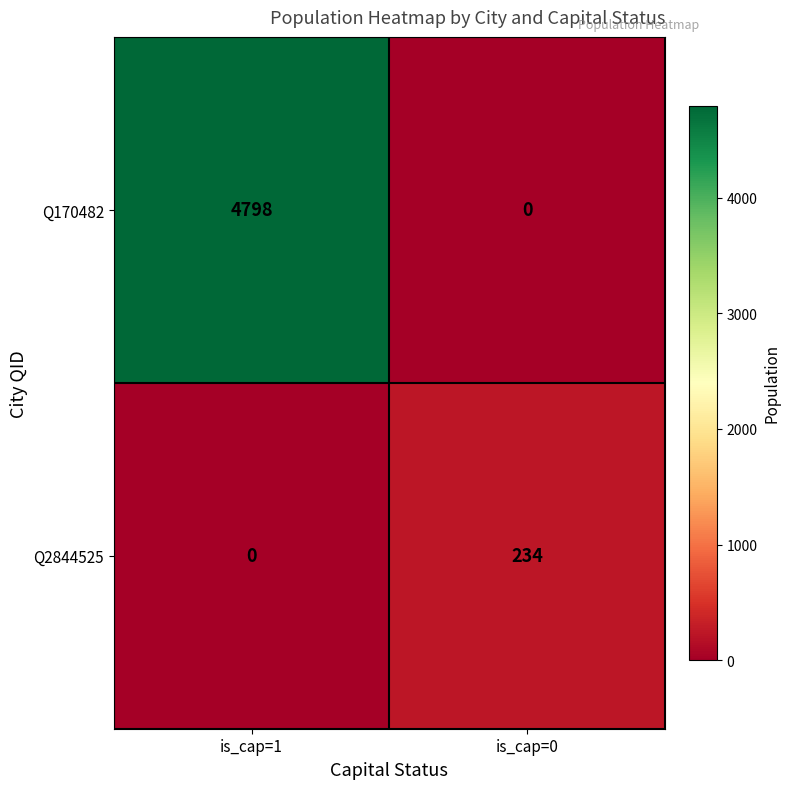

What is the maximum value for Q2844525?

234